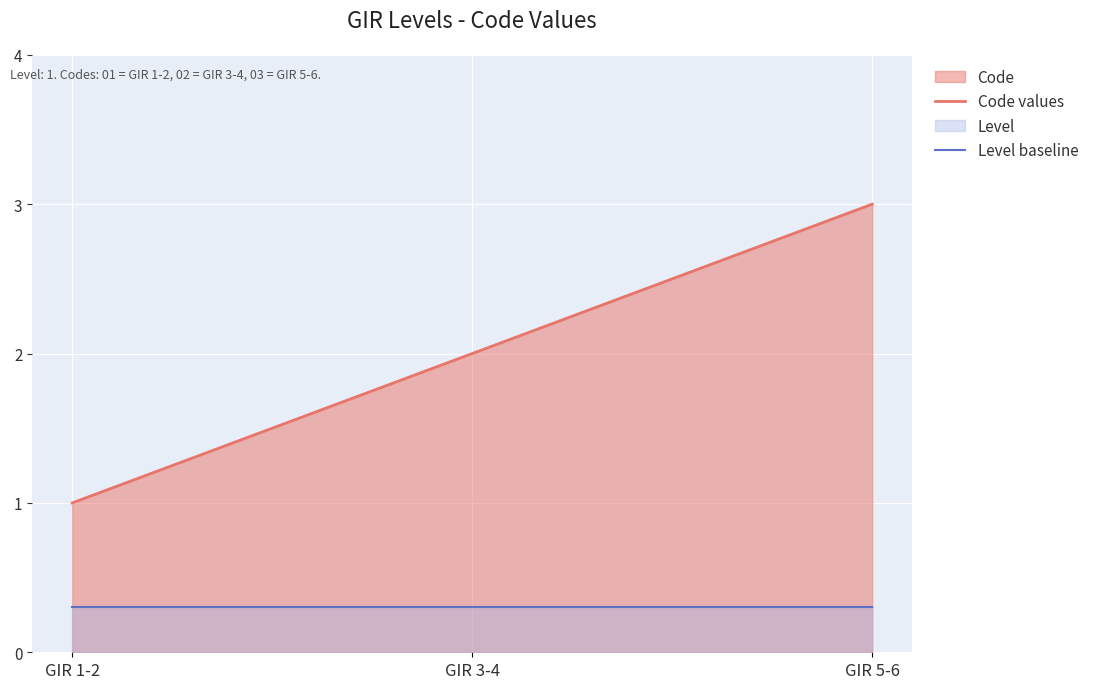

Rank the series by their average value, from lowest to highest.

Level baseline, Code values